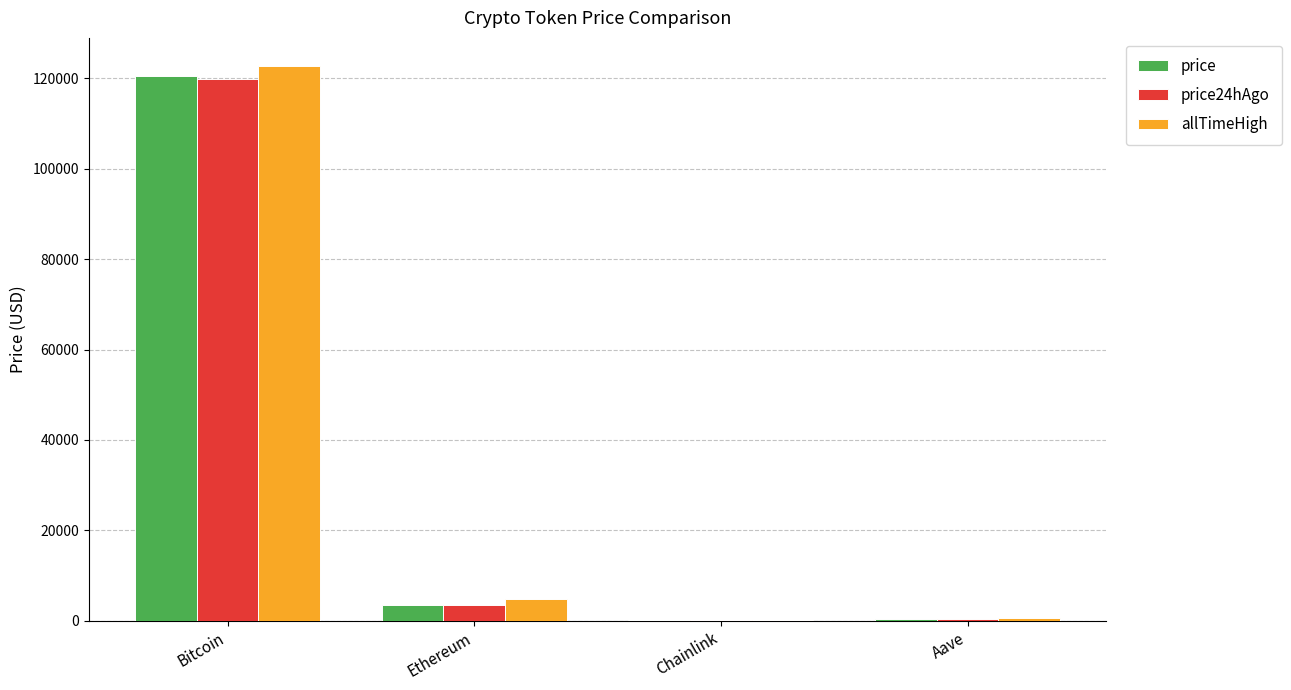

Which series changed the most between Bitcoin and Chainlink?

allTimeHigh